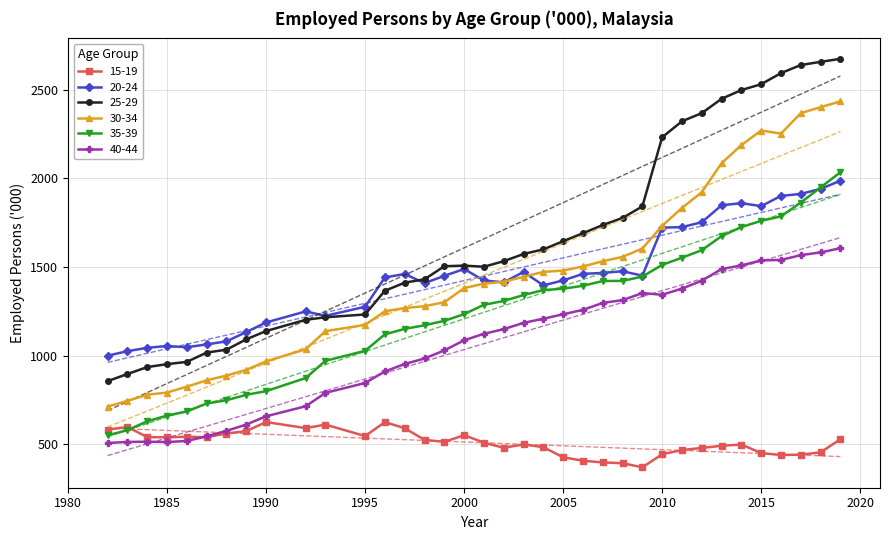

Which category has the highest value across all series?

2019